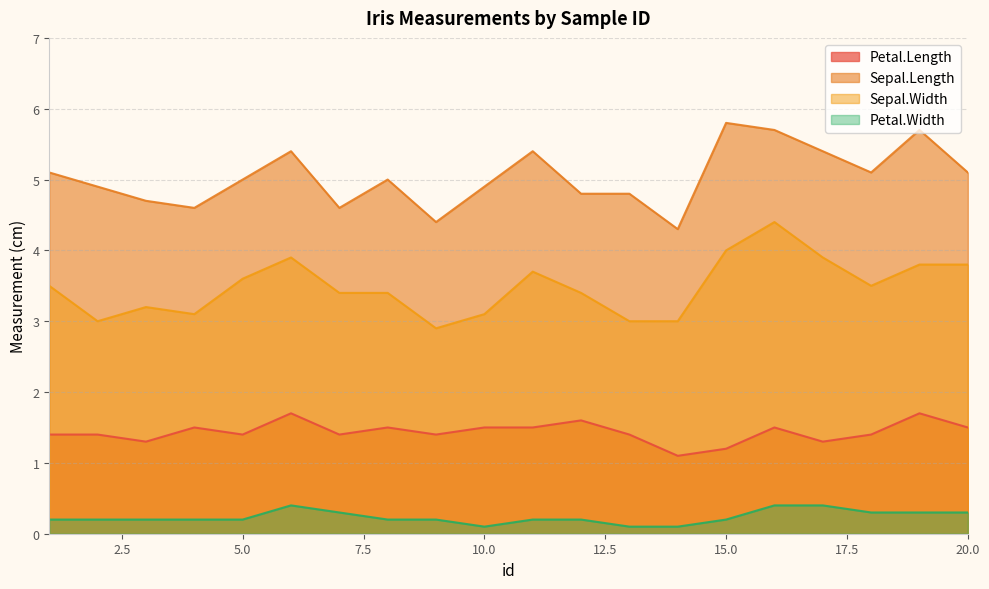

In Sepal.Length, how many points are lower than both neighbors (excluding endpoints)?

5